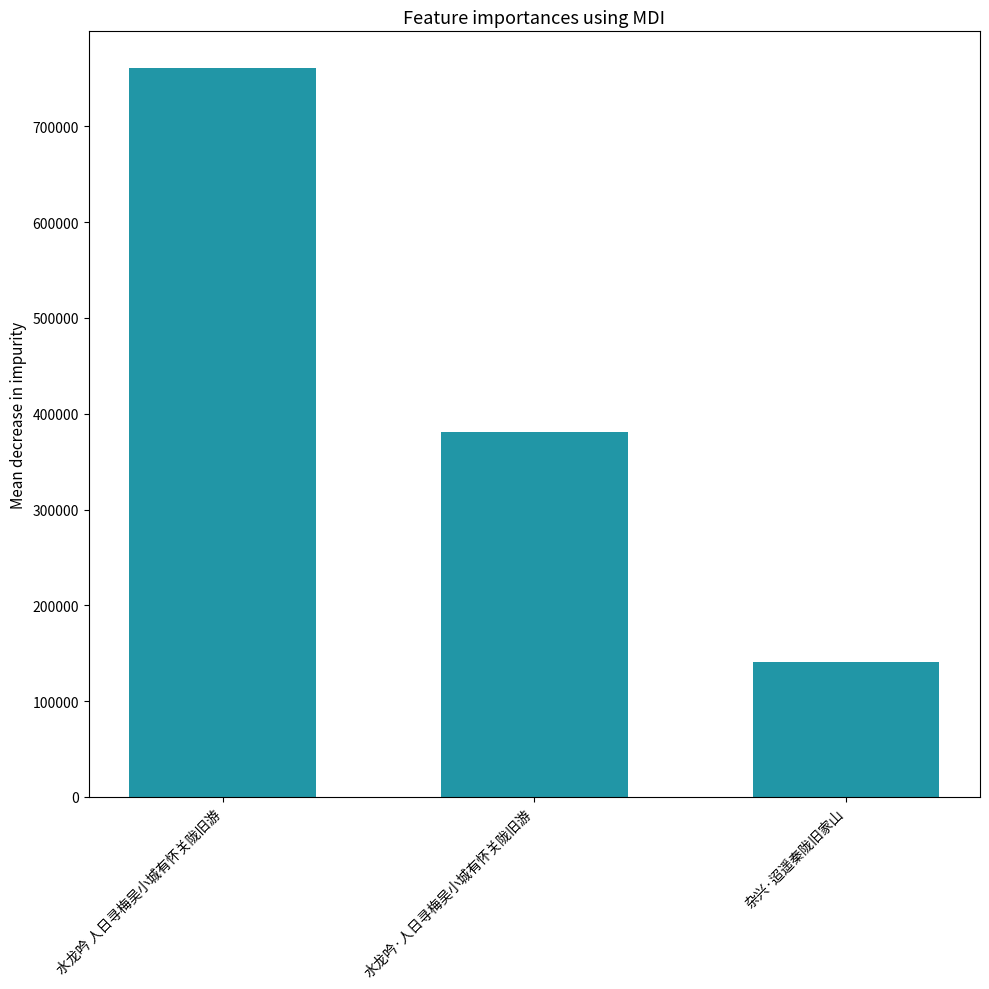

What is the change in value from 水龙吟 人日寻梅吴小城有怀关陇旧游 to 杂兴·迢遥秦陇旧家山?

-620551